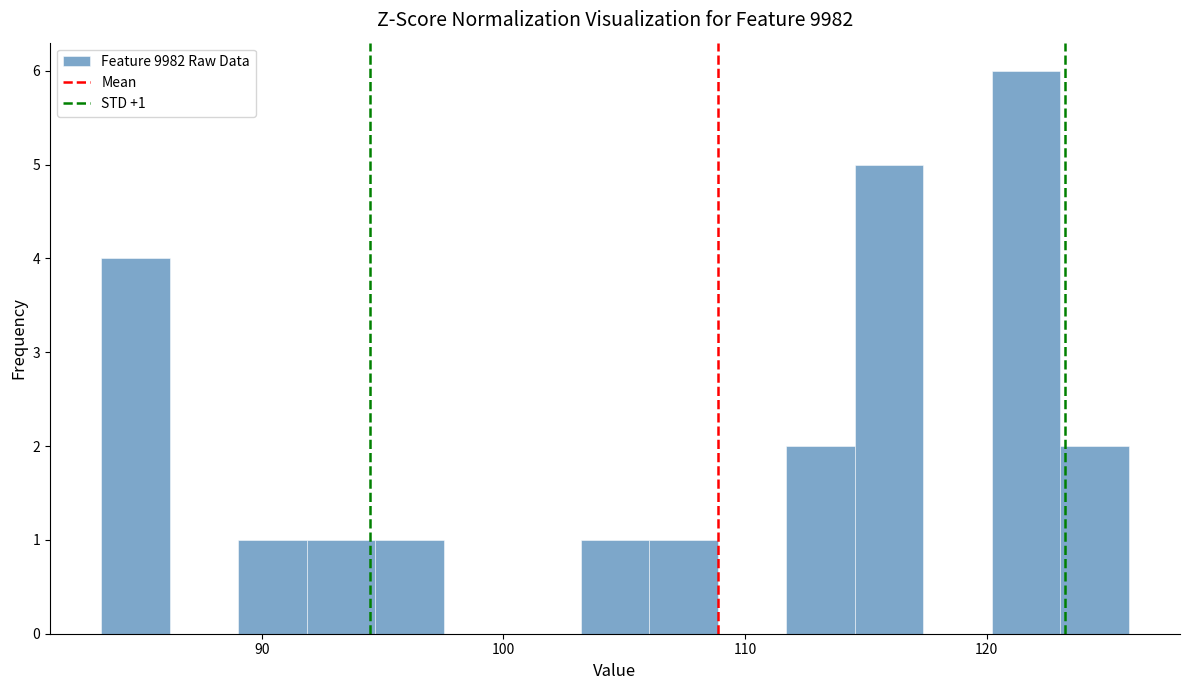

Around what value on the x-axis is the tallest bar? Give the approximate position of its centre, as read against the axis.

122